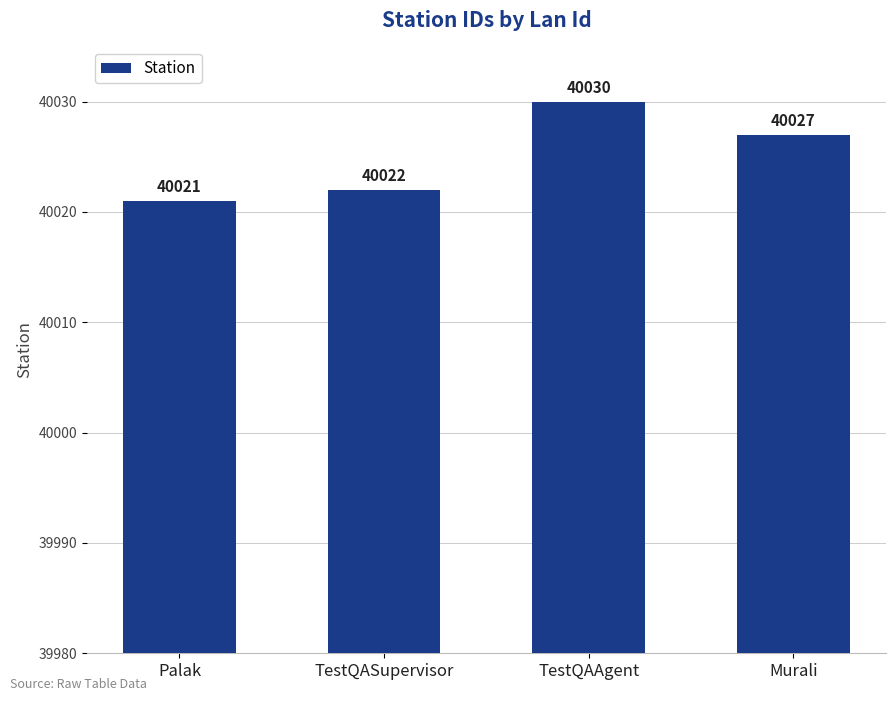

What is the greatest value displayed?

40030